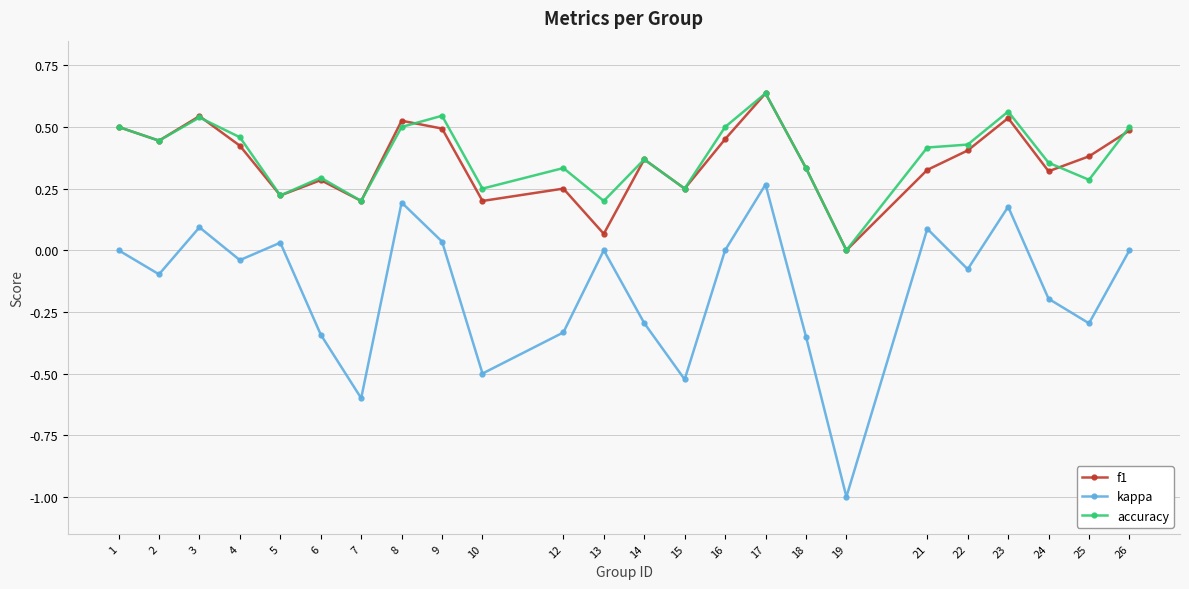

The f1 series shows 0.2 at 7. True or false?

True